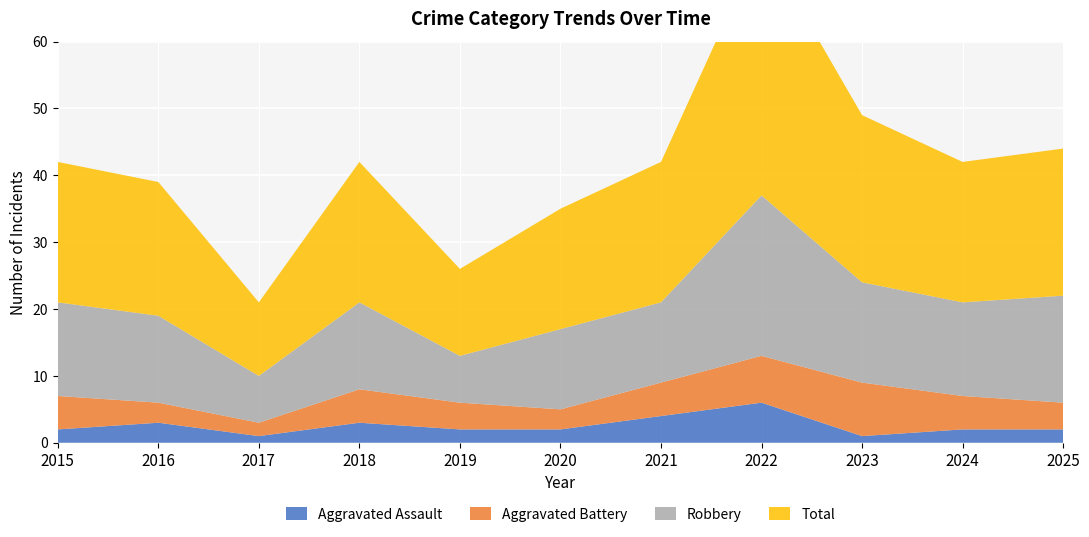

Reading left to right, what are all the values shown in this chart?

Aggravated Assault: 2015=2	2016=3	2017=1	2018=3	2019=2	2020=2	2021=4	2022=6	2023=1	2024=2	2025=2
Aggravated Battery: 2015=5	2016=3	2017=2	2018=5	2019=4	2020=3	2021=5	2022=7	2023=8	2024=5	2025=4
Robbery: 2015=14	2016=13	2017=7	2018=13	2019=7	2020=12	2021=12	2022=24	2023=15	2024=14	2025=16
Total: 2015=21	2016=20	2017=11	2018=21	2019=13	2020=18	2021=21	2022=38	2023=25	2024=21	2025=22